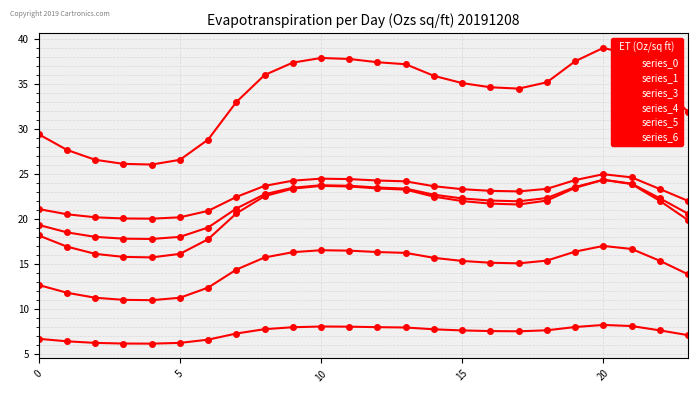

At how many categories does at least one series exceed 36?

8